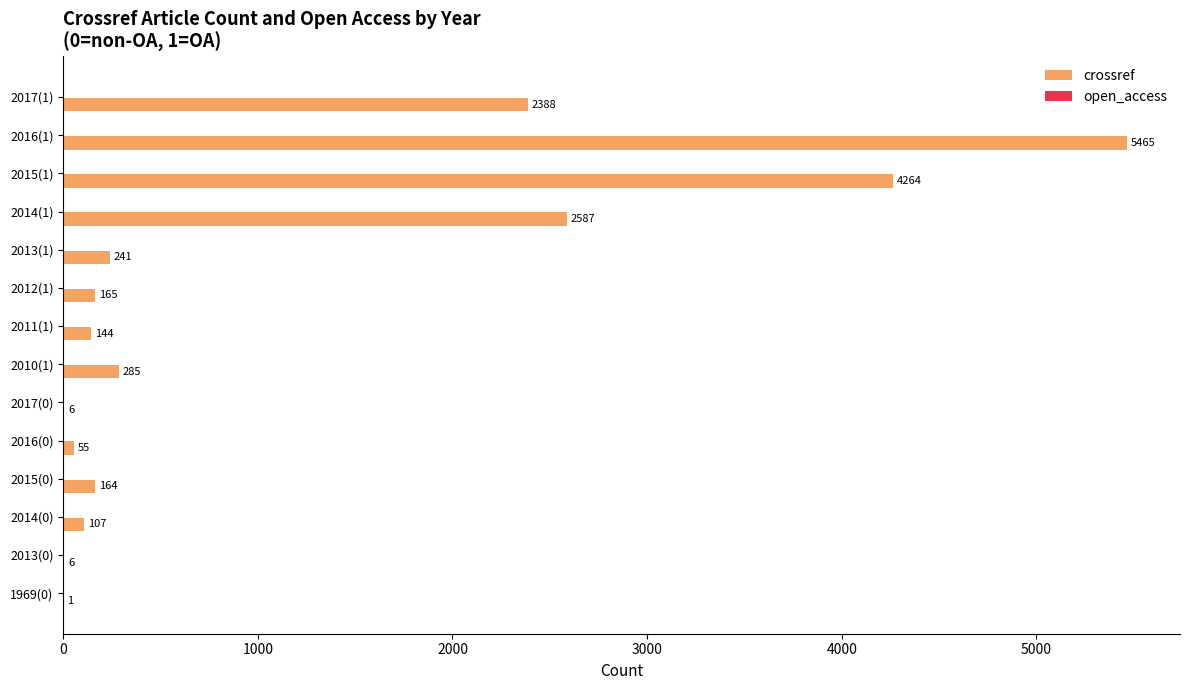

At which label is crossref closest to 2733?

2014(1)